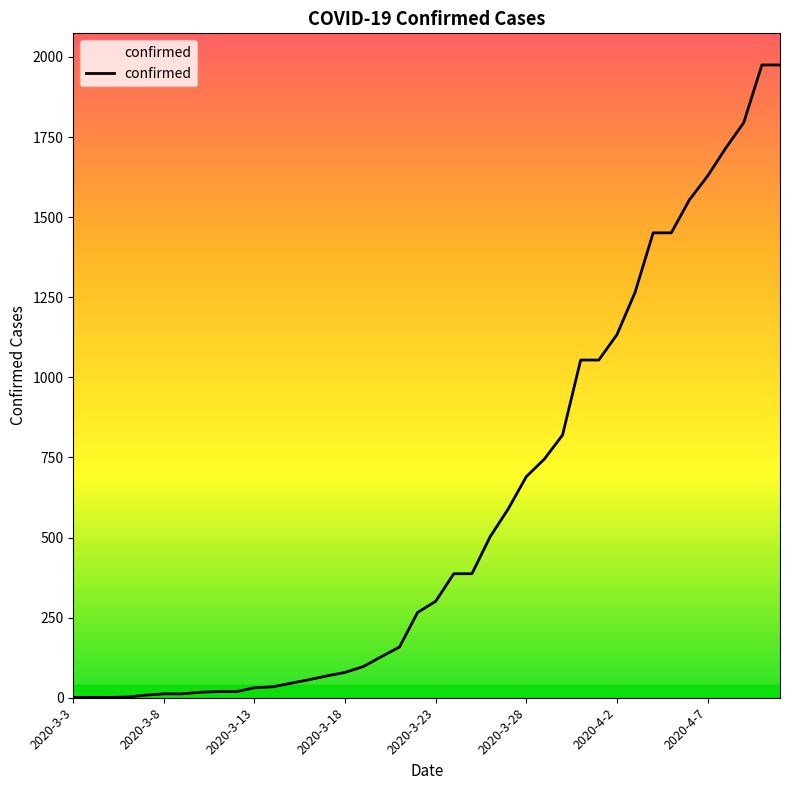

What is the maximum value shown in the chart?

1975